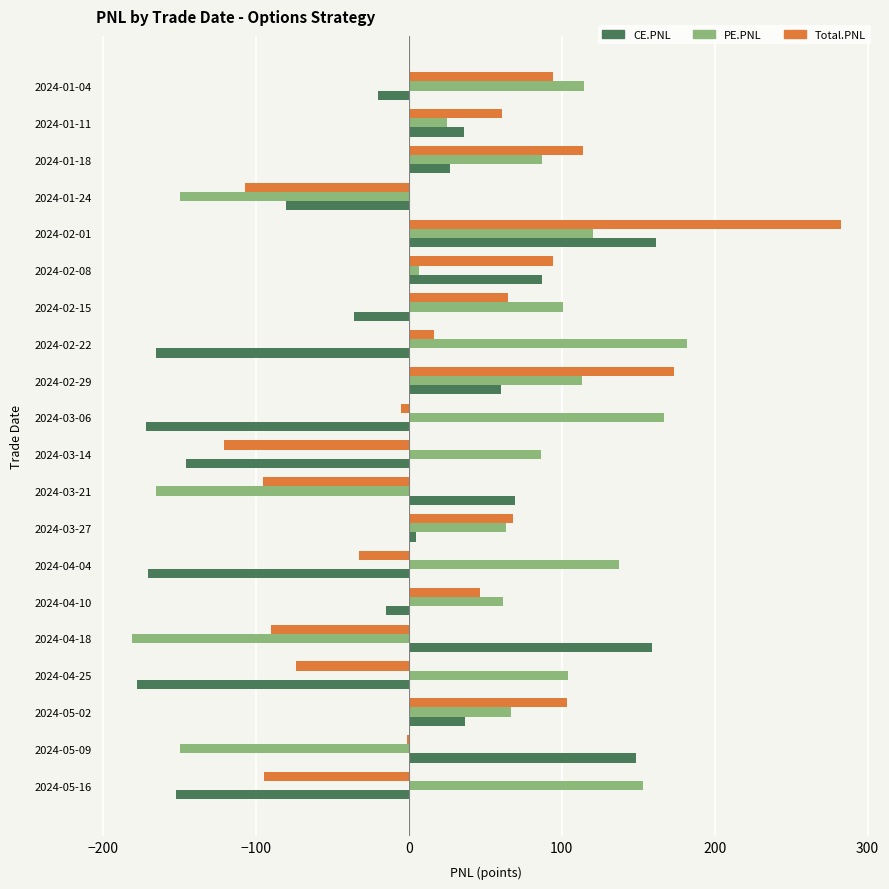

Which series has the widest spread of values?

Total.PNL